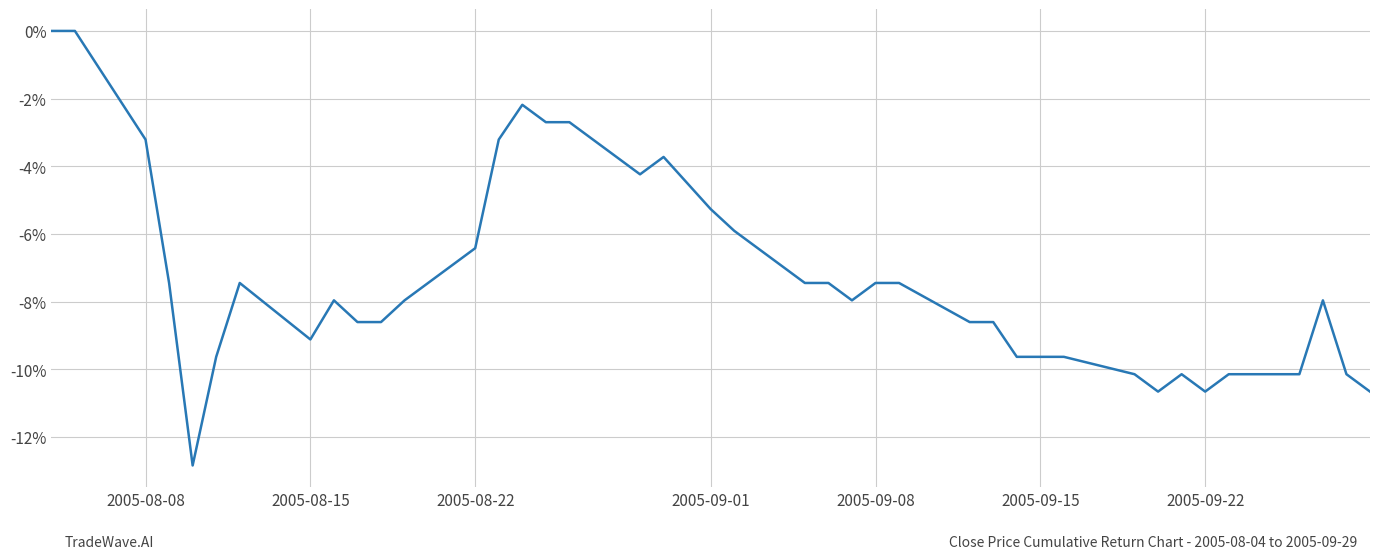

What is the minimum value shown in the chart?

-12.8